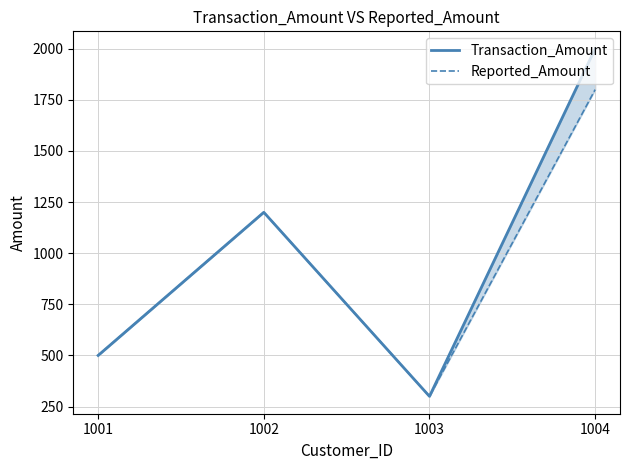

Where does the Reported_Amount series first go above 1200?

1004